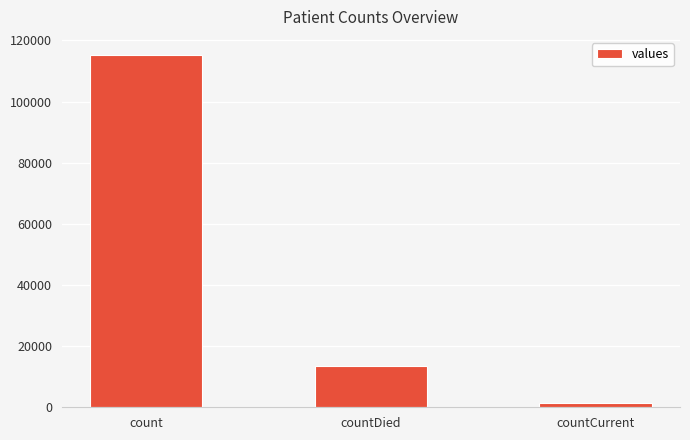

What position from the left is countCurrent?

3